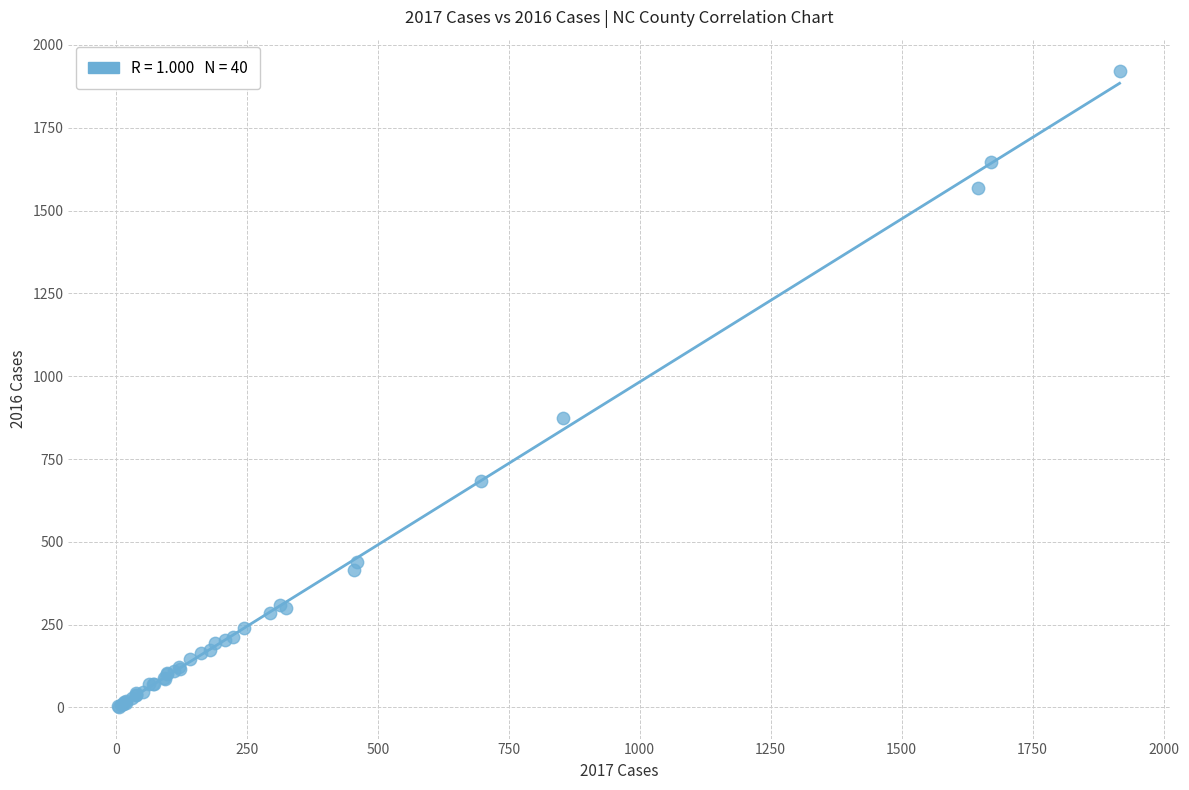

What Y value in the scatter plot is closest to 961?

874